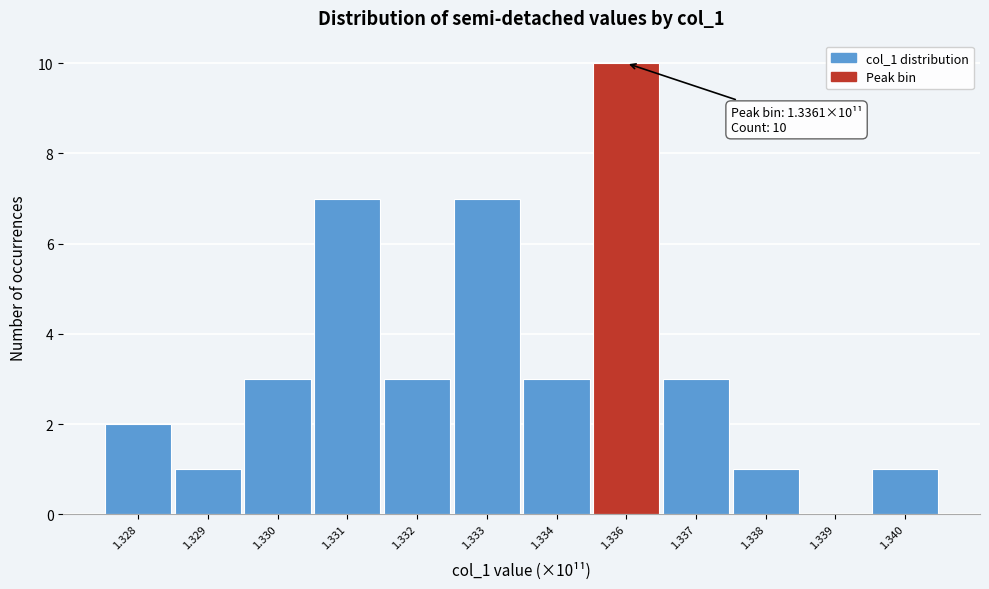

Reading left to right, list all the values displayed in this chart.

1.328=2	1.329=1	1.330=3	1.331=7	1.332=3	1.333=7	1.334=3	1.336=10	1.337=3	1.338=1	1.339=0	1.340=1